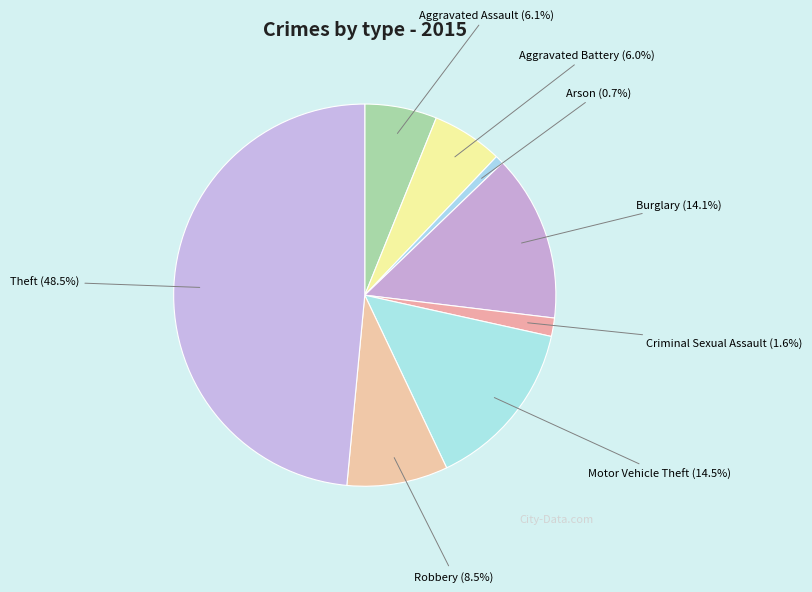

Which category has the smallest portion of the pie?

Arson